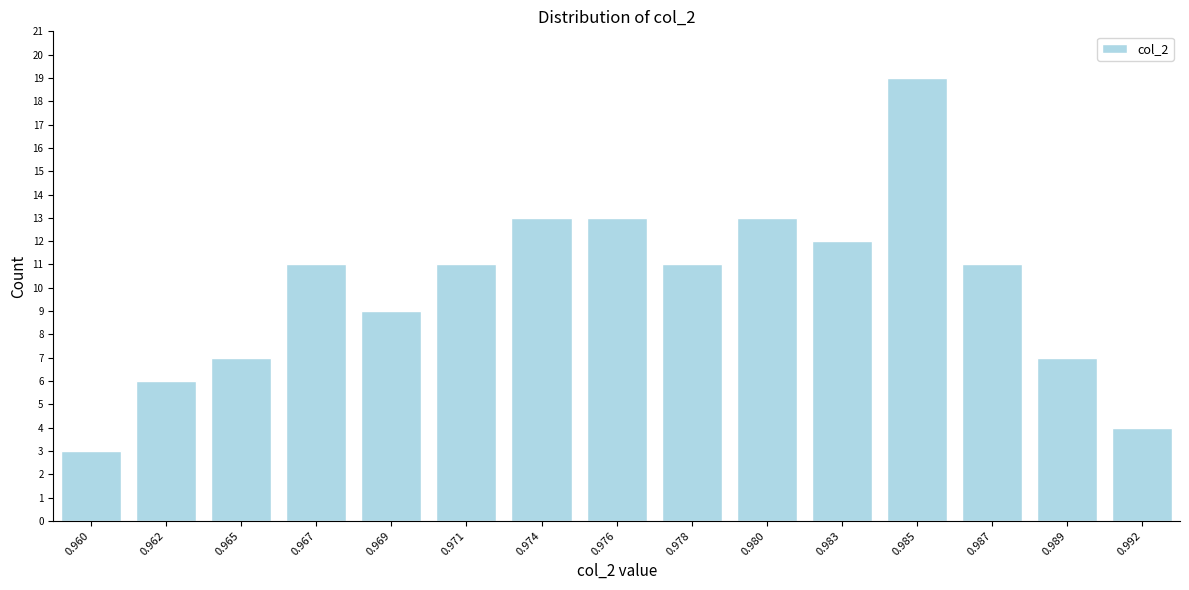

Reading left to right, extract all data points from this chart.

3	6	7	11	9	11	13	13	11	13	12	19	11	7	4